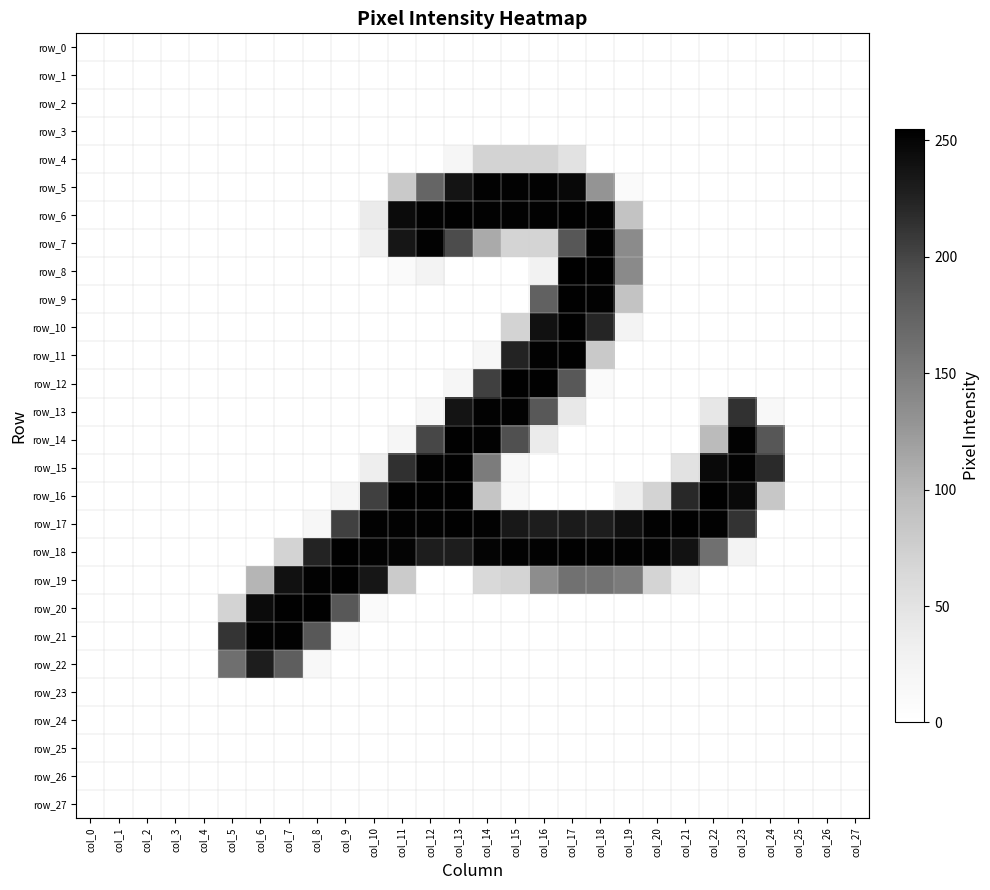

Reading left to right, extract all data points from this chart.

row_0: 0	0	0	0	0	0	0	0	0	0	0	0	0	0	0	0	0	0	0	0	0	0	0	0	0	0	0	0
row_1: 0	0	0	0	0	0	0	0	0	0	0	0	0	0	0	0	0	0	0	0	0	0	0	0	0	0	0	0
row_2: 0	0	0	0	0	0	0	0	0	0	0	0	0	0	0	0	0	0	0	0	0	0	0	0	0	0	0	0
row_3: 0	0	0	0	0	0	0	0	0	0	0	0	0	0	0	0	0	0	0	0	0	0	0	0	0	0	0	0
row_4: 0	0	0	0	0	0	0	0	0	0	0	0	0	19	70	70	70	51	0	0	0	0	0	0	0	0	0	0
row_5: 0	0	0	0	0	0	0	0	0	0	0	81	172	237	253	253	253	248	129	9	0	0	0	0	0	0	0	0
row_6: 0	0	0	0	0	0	0	0	0	0	38	245	253	254	253	253	253	254	253	88	0	0	0	0	0	0	0	0
row_7: 0	0	0	0	0	0	0	0	0	0	30	236	253	195	111	69	69	186	253	137	0	0	0	0	0	0	0	0
row_8: 0	0	0	0	0	0	0	0	0	0	0	9	25	0	0	0	26	255	254	138	0	0	0	0	0	0	0	0
row_9: 0	0	0	0	0	0	0	0	0	0	0	0	0	0	0	0	176	254	253	88	0	0	0	0	0	0	0	0
row_10: 0	0	0	0	0	0	0	0	0	0	0	0	0	0	0	70	240	254	223	25	0	0	0	0	0	0	0	0
row_11: 0	0	0	0	0	0	0	0	0	0	0	0	0	0	17	224	253	254	81	0	0	0	0	0	0	0	0	0
row_12: 0	0	0	0	0	0	0	0	0	0	0	0	0	19	204	254	254	185	9	0	0	0	0	0	0	0	0	0
row_13: 0	0	0	0	0	0	0	0	0	0	0	0	17	237	253	253	185	42	0	0	0	0	43	214	13	0	0	0
row_14: 0	0	0	0	0	0	0	0	0	0	0	19	199	254	253	192	38	0	0	0	0	0	97	253	186	0	0	0
row_15: 0	0	0	0	0	0	0	0	0	0	34	215	253	254	151	13	0	0	0	0	0	51	247	253	219	0	0	0
row_16: 0	0	0	0	0	0	0	0	0	19	204	254	254	254	86	13	0	0	0	32	70	221	254	247	84	0	0	0
row_17: 0	0	0	0	0	0	0	0	17	204	253	253	253	254	253	234	230	231	230	241	253	254	253	213	0	0	0	0
row_18: 0	0	0	0	0	0	0	70	224	254	253	251	230	230	251	253	253	254	253	253	253	239	162	25	0	0	0	0
row_19: 0	0	0	0	0	0	102	240	253	254	236	79	0	0	63	69	135	161	160	152	69	25	0	0	0	0	0	0
row_20: 0	0	0	0	0	70	245	254	254	185	9	0	0	0	0	0	0	0	0	0	0	0	0	0	0	0	0	0
row_21: 0	0	0	0	0	212	253	253	185	9	0	0	0	0	0	0	0	0	0	0	0	0	0	0	0	0	0	0
row_22: 0	0	0	0	0	163	230	179	13	0	0	0	0	0	0	0	0	0	0	0	0	0	0	0	0	0	0	0
row_23: 0	0	0	0	0	0	0	0	0	0	0	0	0	0	0	0	0	0	0	0	0	0	0	0	0	0	0	0
row_24: 0	0	0	0	0	0	0	0	0	0	0	0	0	0	0	0	0	0	0	0	0	0	0	0	0	0	0	0
row_25: 0	0	0	0	0	0	0	0	0	0	0	0	0	0	0	0	0	0	0	0	0	0	0	0	0	0	0	0
row_26: 0	0	0	0	0	0	0	0	0	0	0	0	0	0	0	0	0	0	0	0	0	0	0	0	0	0	0	0
row_27: 0	0	0	0	0	0	0	0	0	0	0	0	0	0	0	0	0	0	0	0	0	0	0	0	0	0	0	0